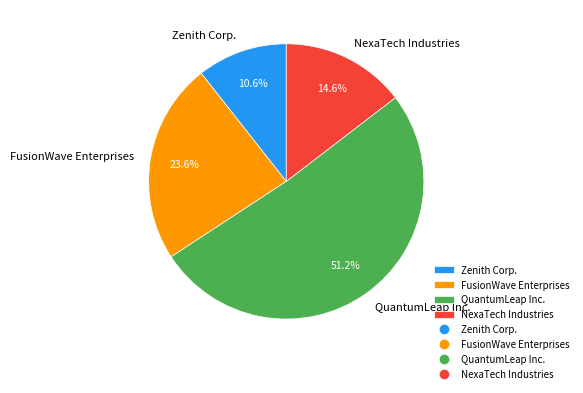

How many slices are in this pie chart?

4